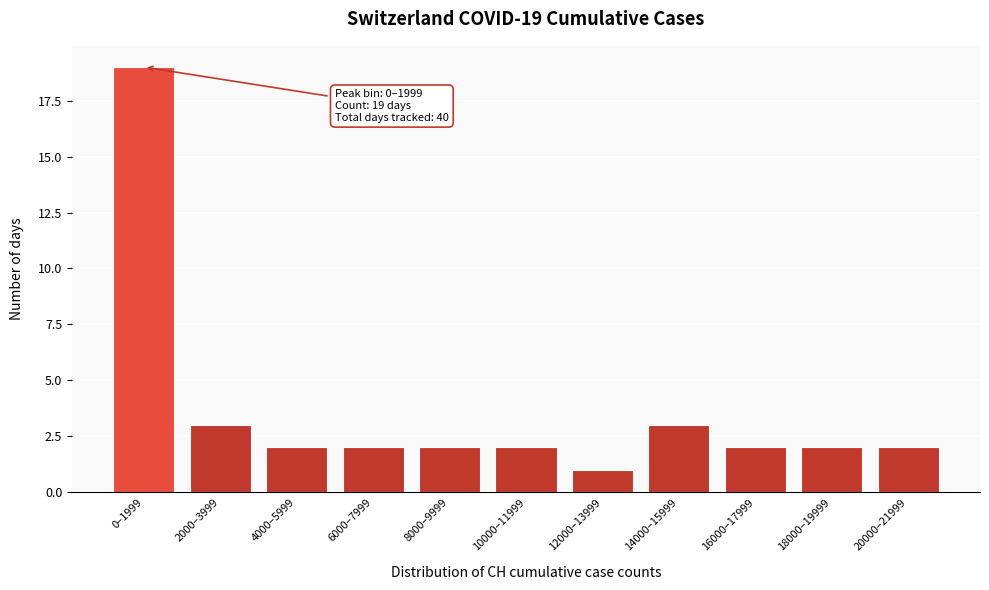

Reading left to right, transcribe all the data shown in this chart.

0–1999=19	2000–3999=3	4000–5999=2	6000–7999=2	8000–9999=2	10000–11999=2	12000–13999=1	14000–15999=3	16000–17999=2	18000–19999=2	20000–21999=2